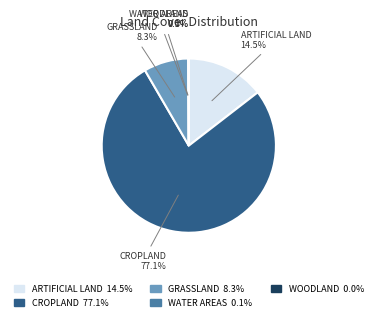

What percentage is NOT represented by GRASSLAND?

91.7%